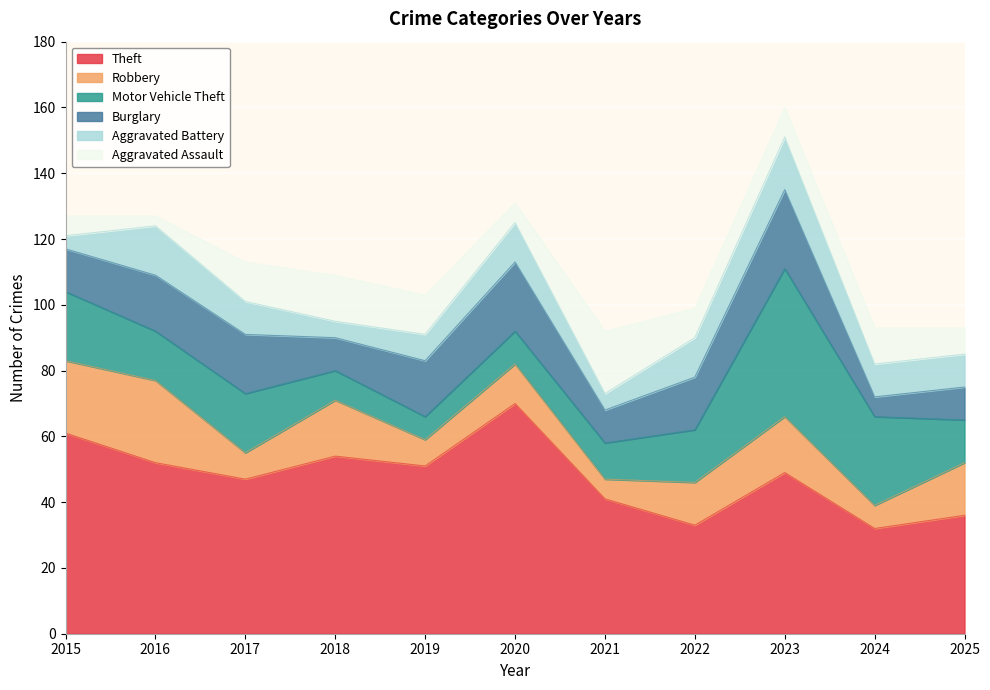

At 2020, list the series in order from largest to smallest.

Theft, Burglary, Robbery, Aggravated Battery, Motor Vehicle Theft, Aggravated Assault